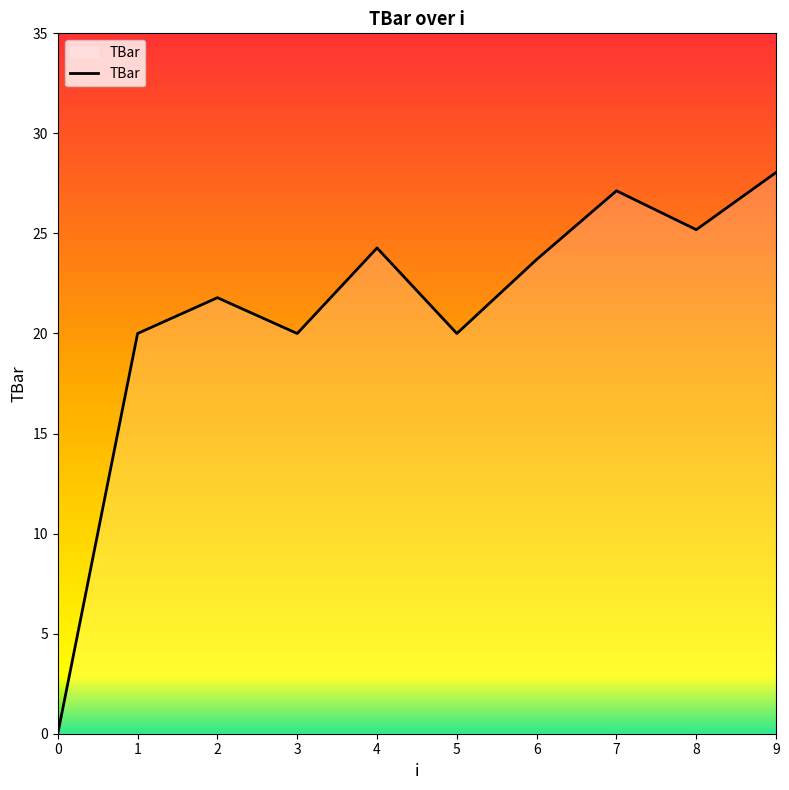

The value at 6 is 23.7. True or false?

True